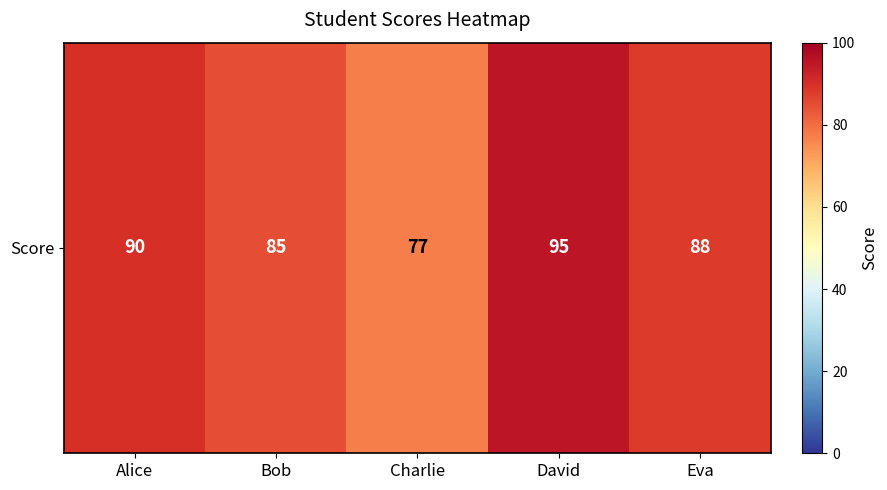

At which category does the chart reach its peak across all series?

David